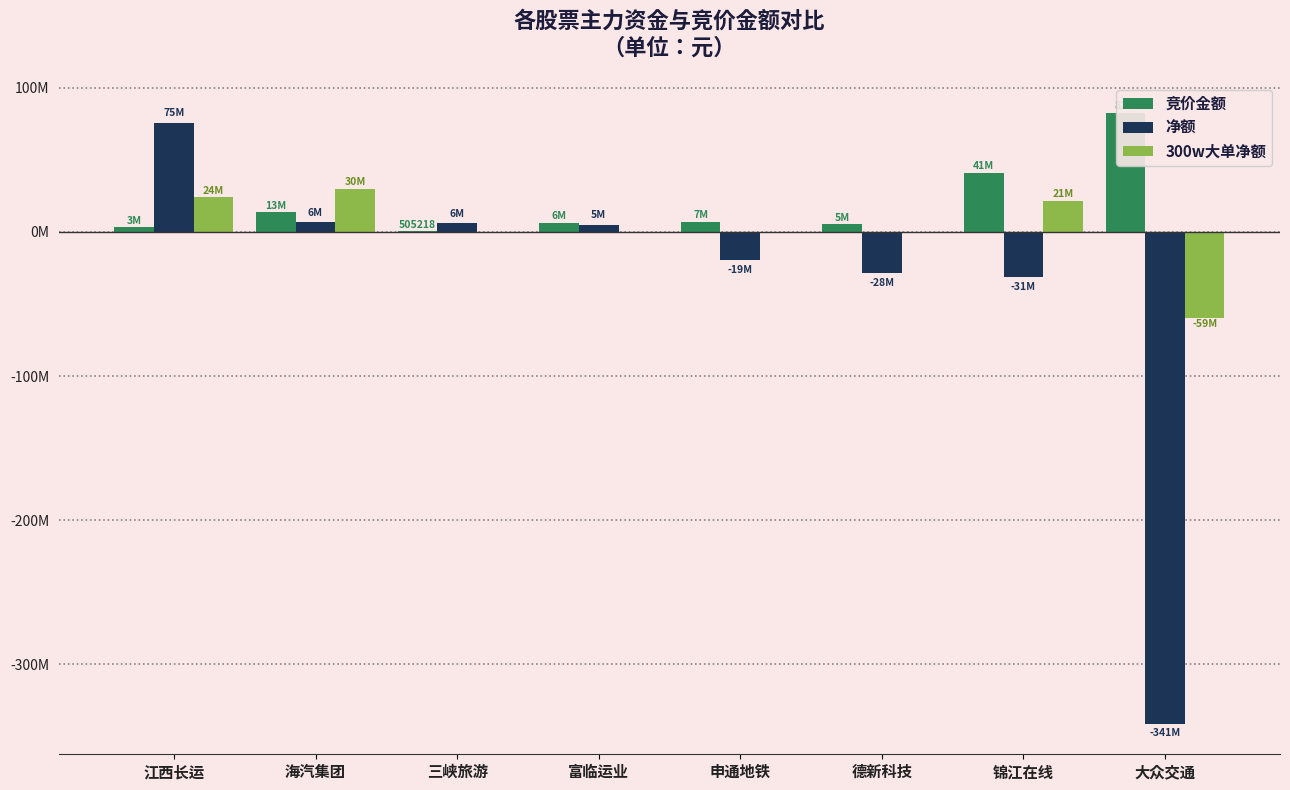

At which label is 竞价金额 closest to 41534925?

锦江在线